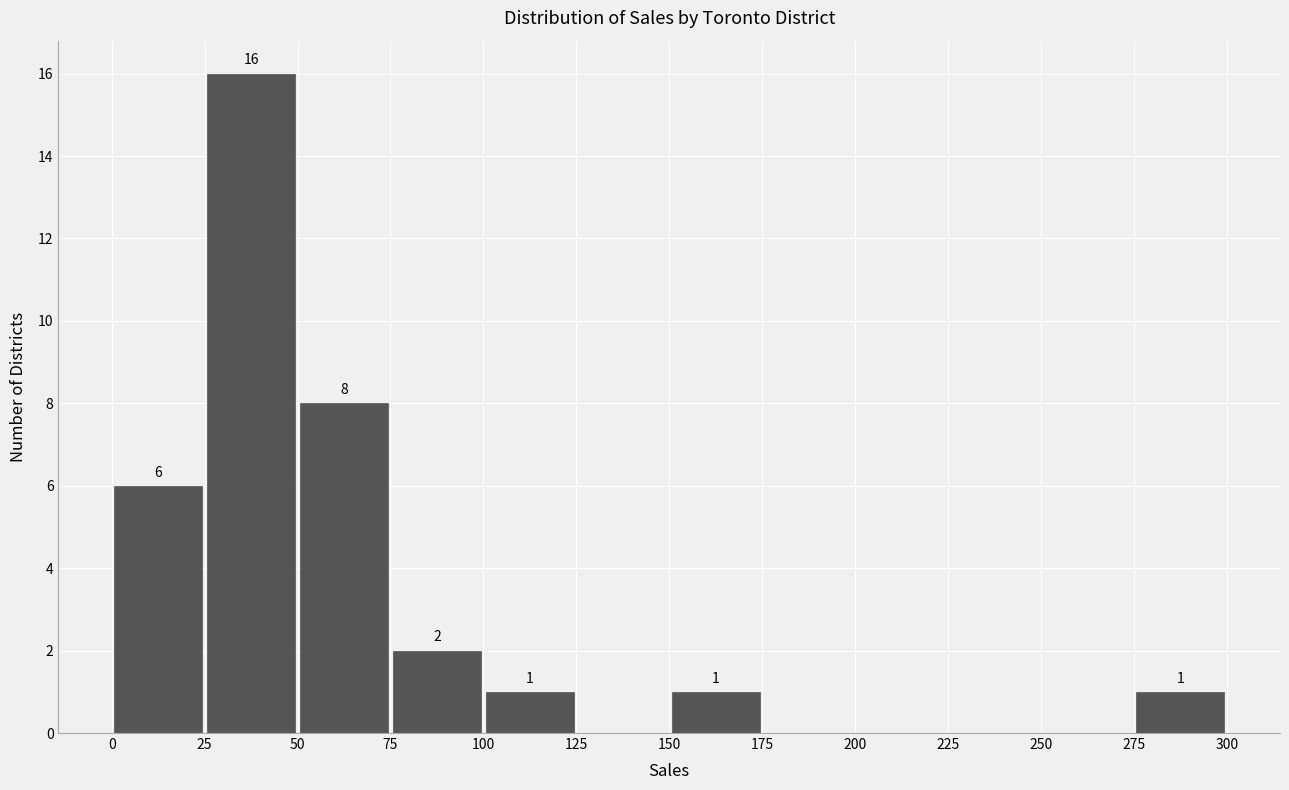

Over which range of the x-axis is the bar tallest?

25 to 50